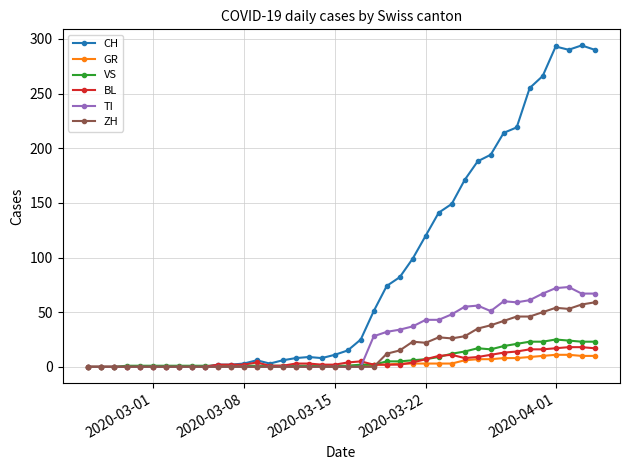

At how many categories does at least one series exceed 242?

6